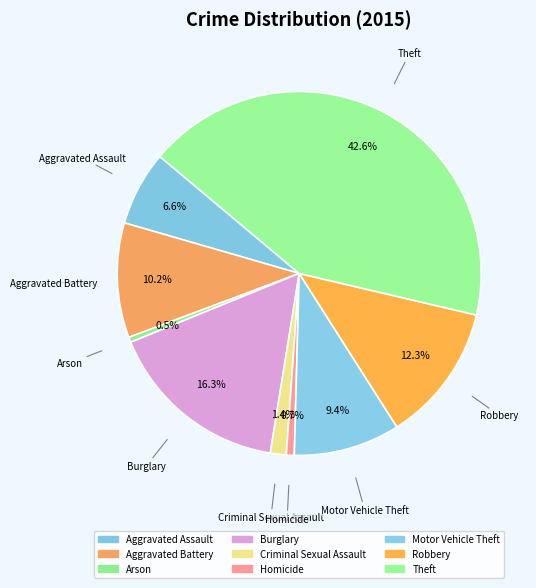

What is the smallest slice in the pie chart?

Arson